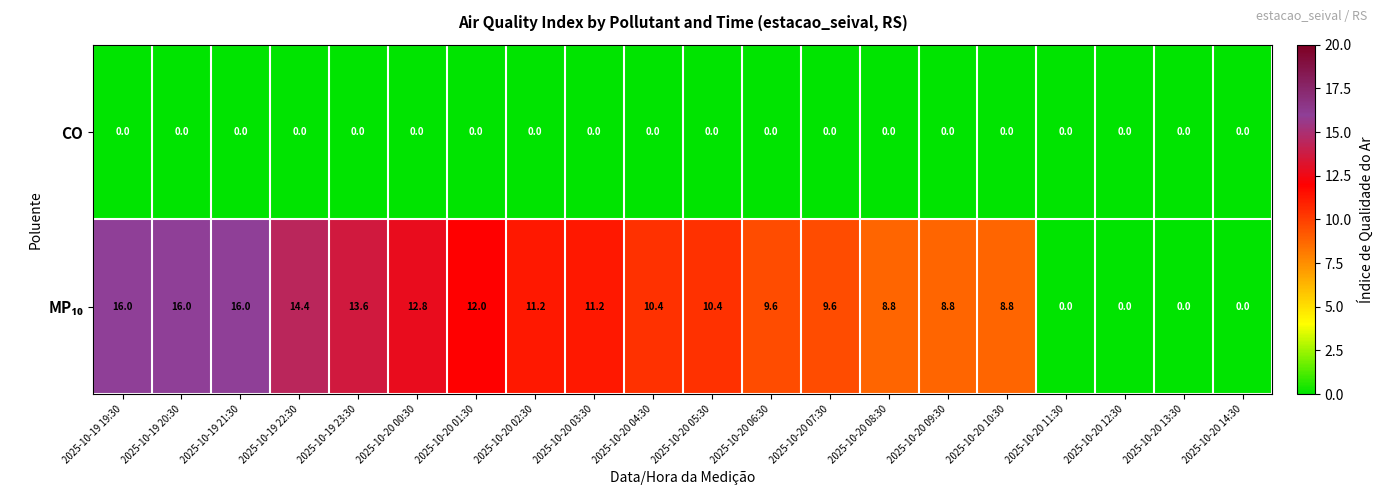

The CO series shows 0.0 at 2025-10-20 03:30. True or false?

True